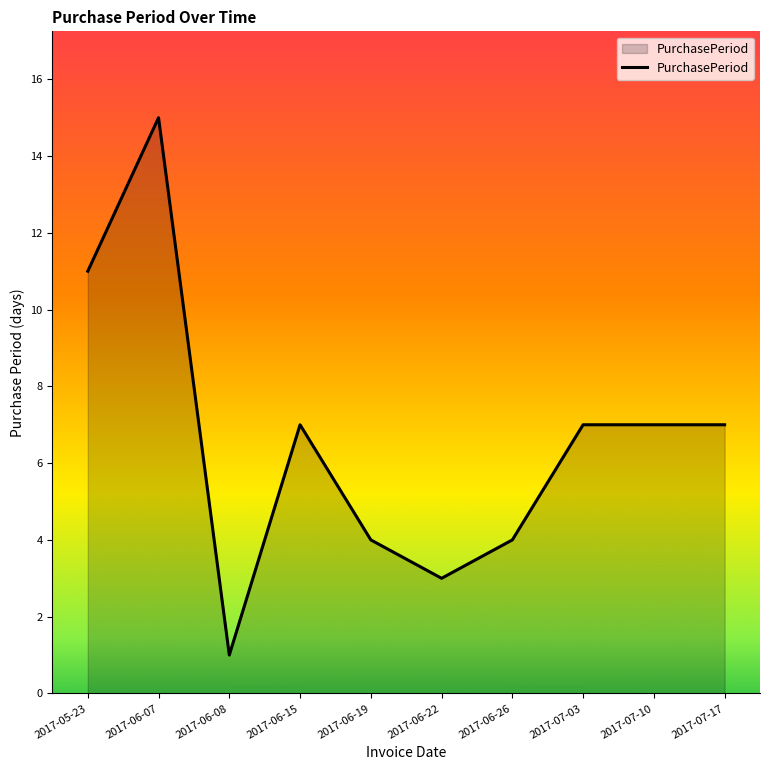

Which label corresponds to the largest value in the chart?

2017-06-07